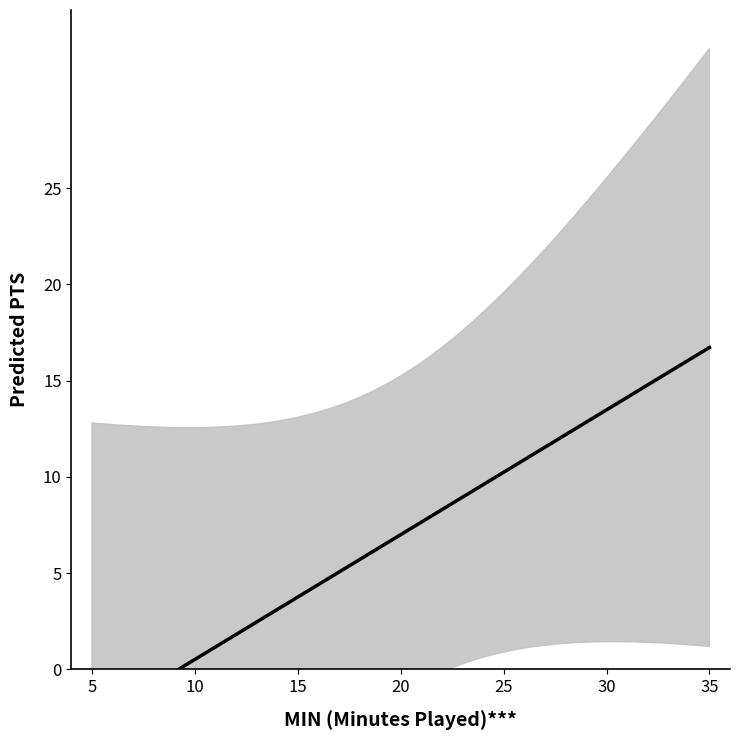

True or false: FGM and MIN cross at least once.

False